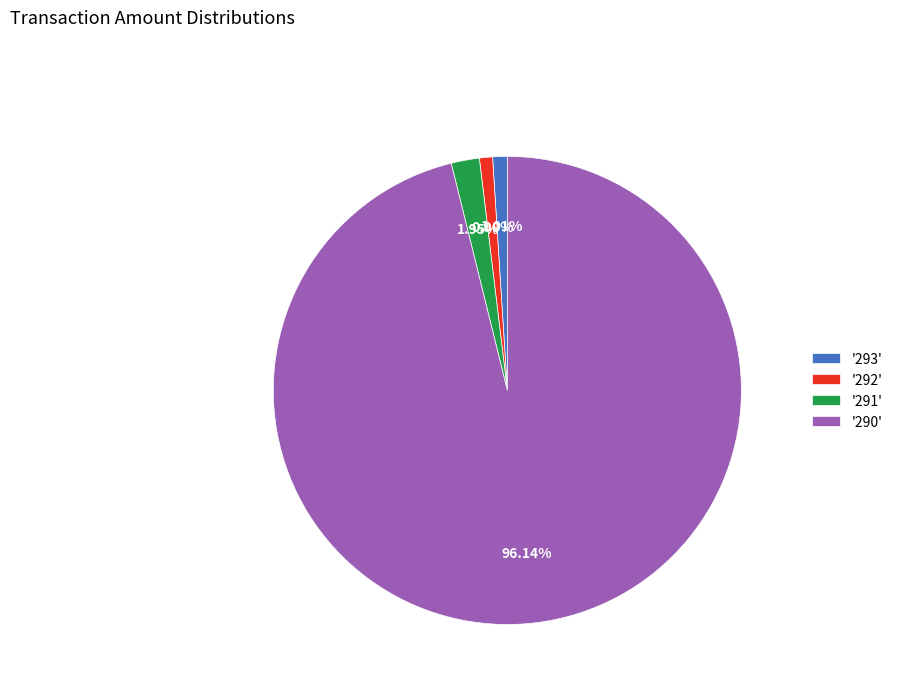

Do '290' and '291' together represent more than half of the pie?

Yes